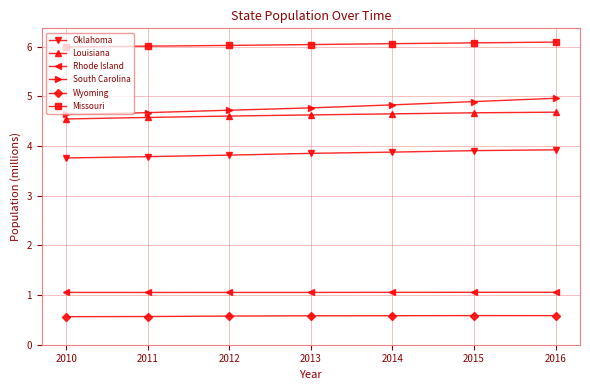

What is the spread (max minus min) of values at 2015?

5.5